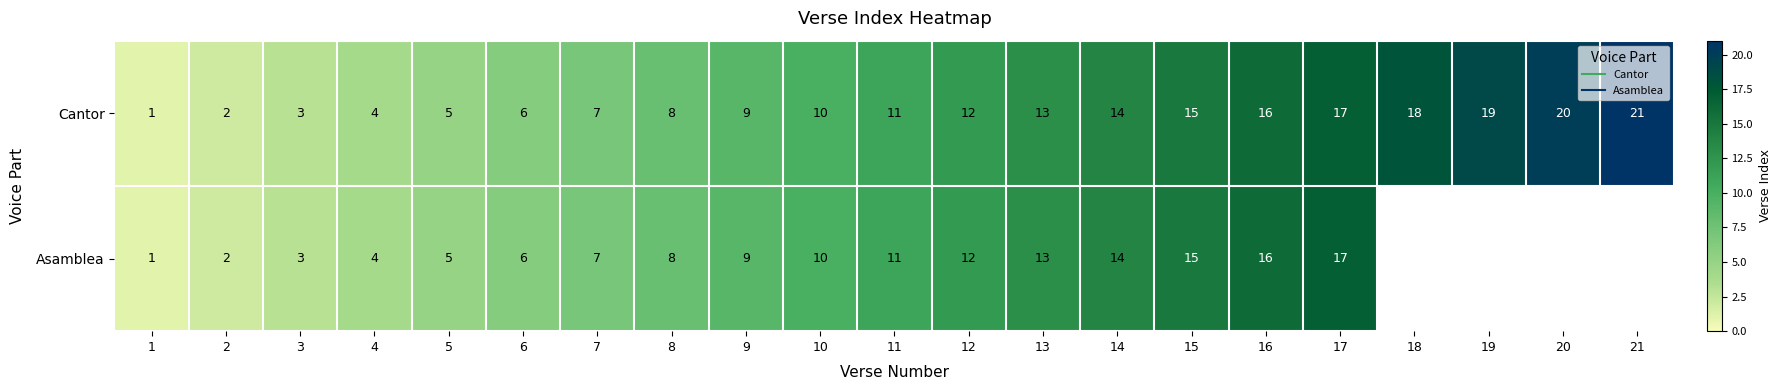

Which series has the largest range (max minus min)?

Cantor